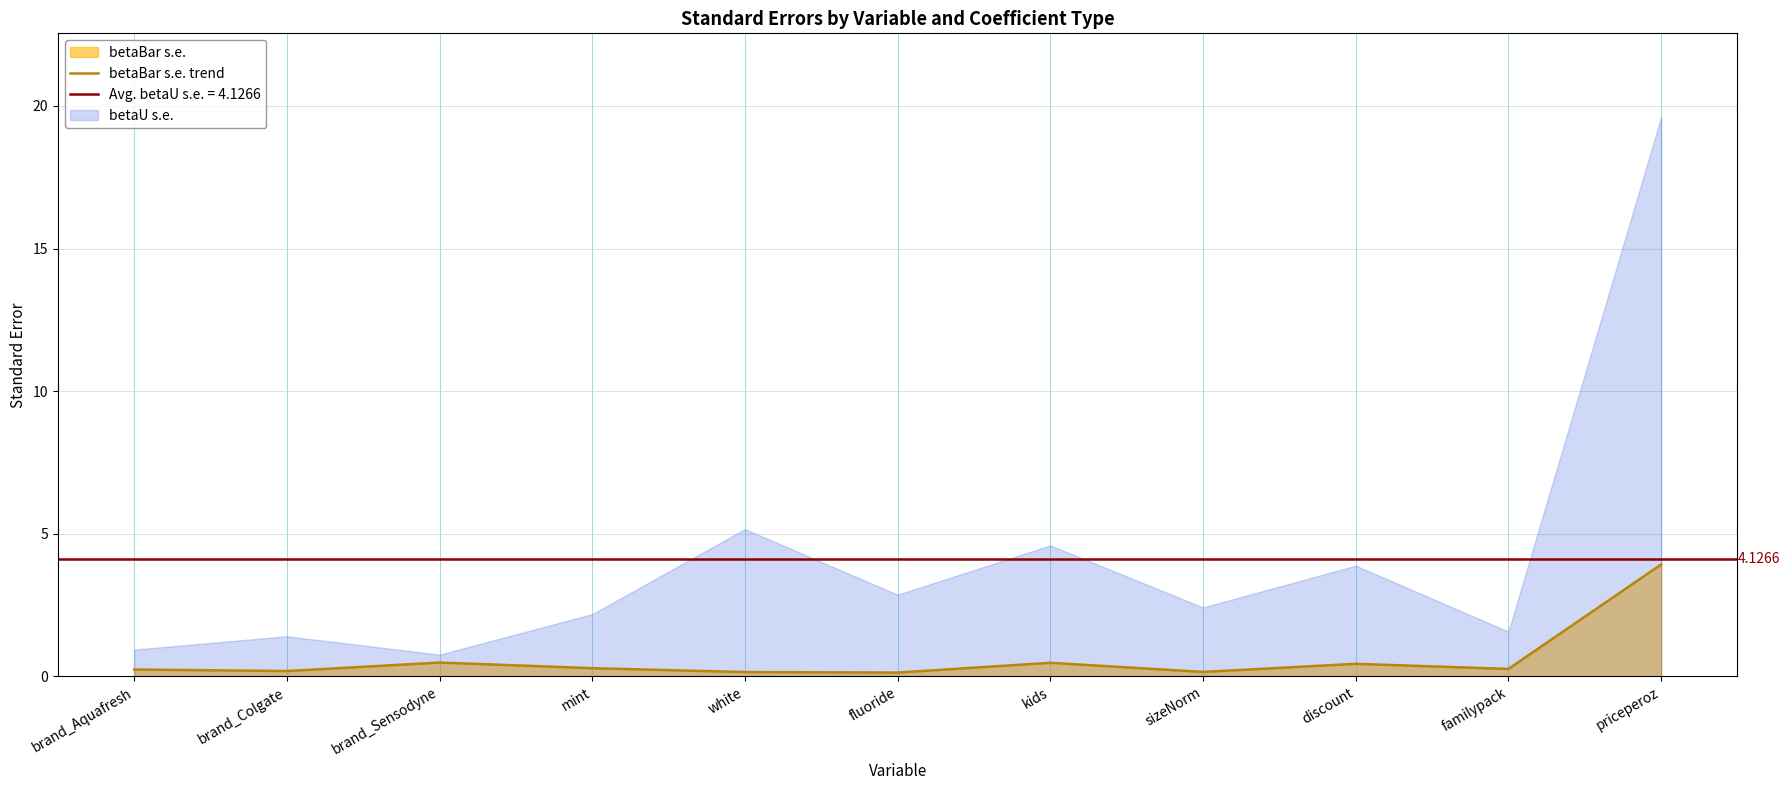

What is the difference between the maximum and minimum values?

3.8